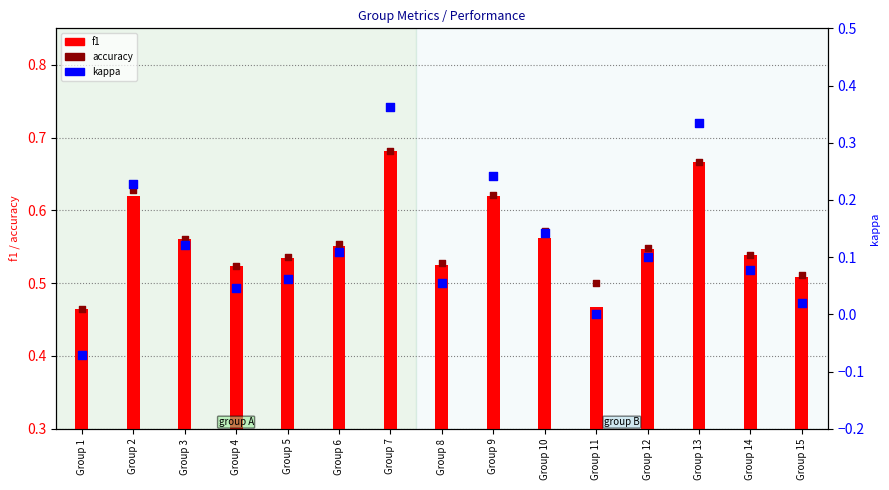

Which series contains the highest Y value?

f1